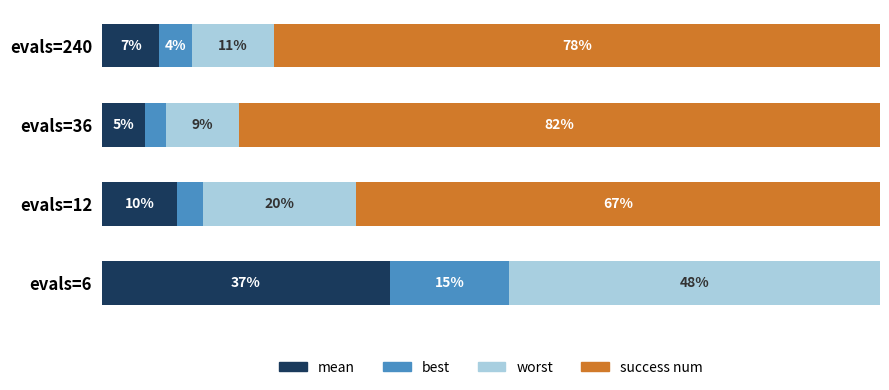

What is the difference between the maximum and minimum values in the mean series?

31.5